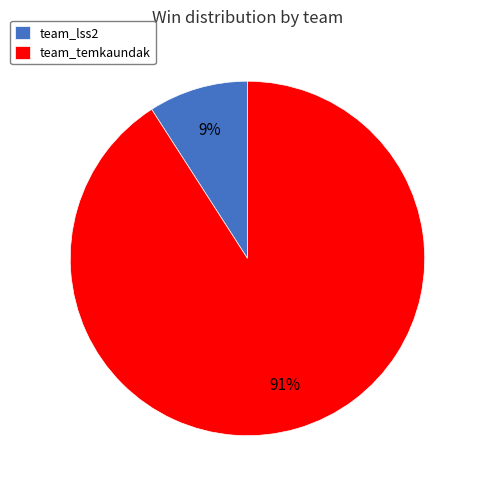

Combined, do team_temkaundak and team_lss2 account for over 50%?

Yes